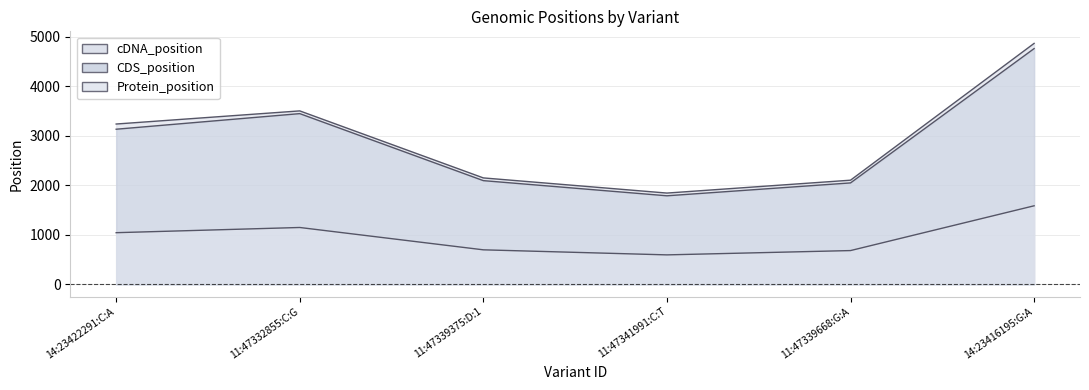

Where is the first local minimum for Protein_position?

11:47341991:C:T